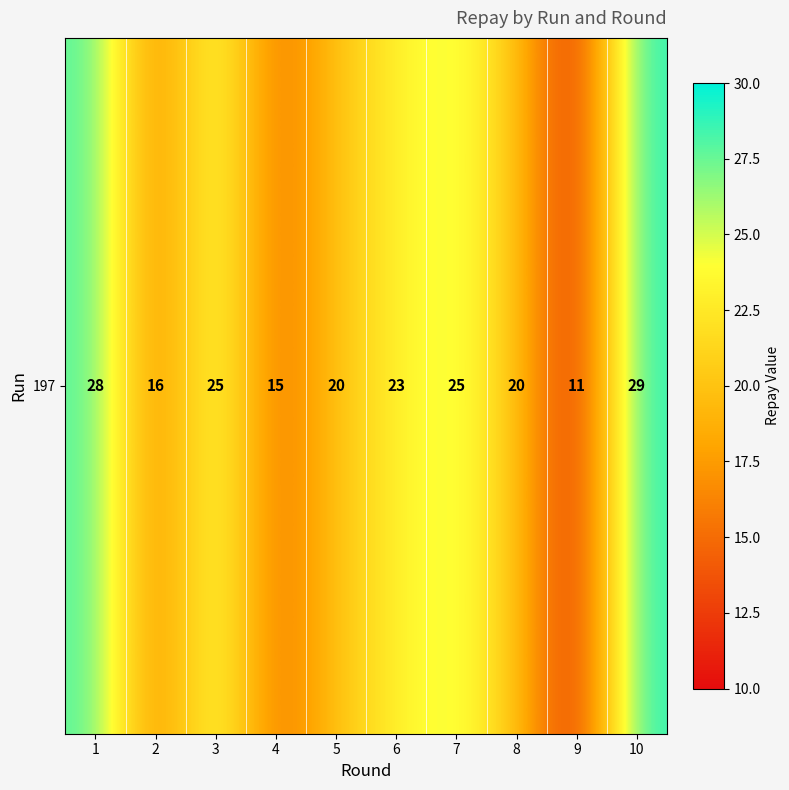

What is the difference between the second highest and minimum values?

17